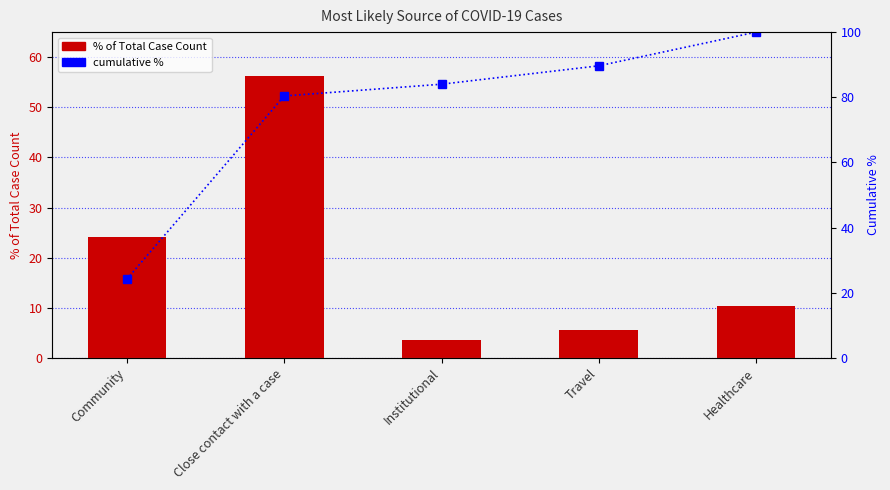

Which category has the lowest value in the % of Total Case Count series?

Institutional